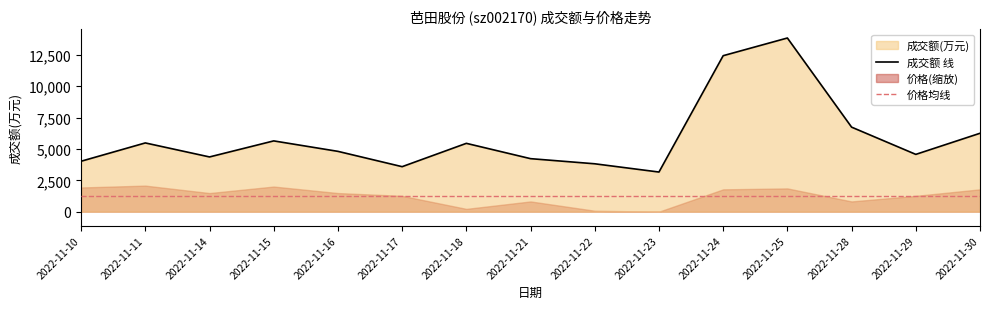

Does the chart have visible grid lines?

No